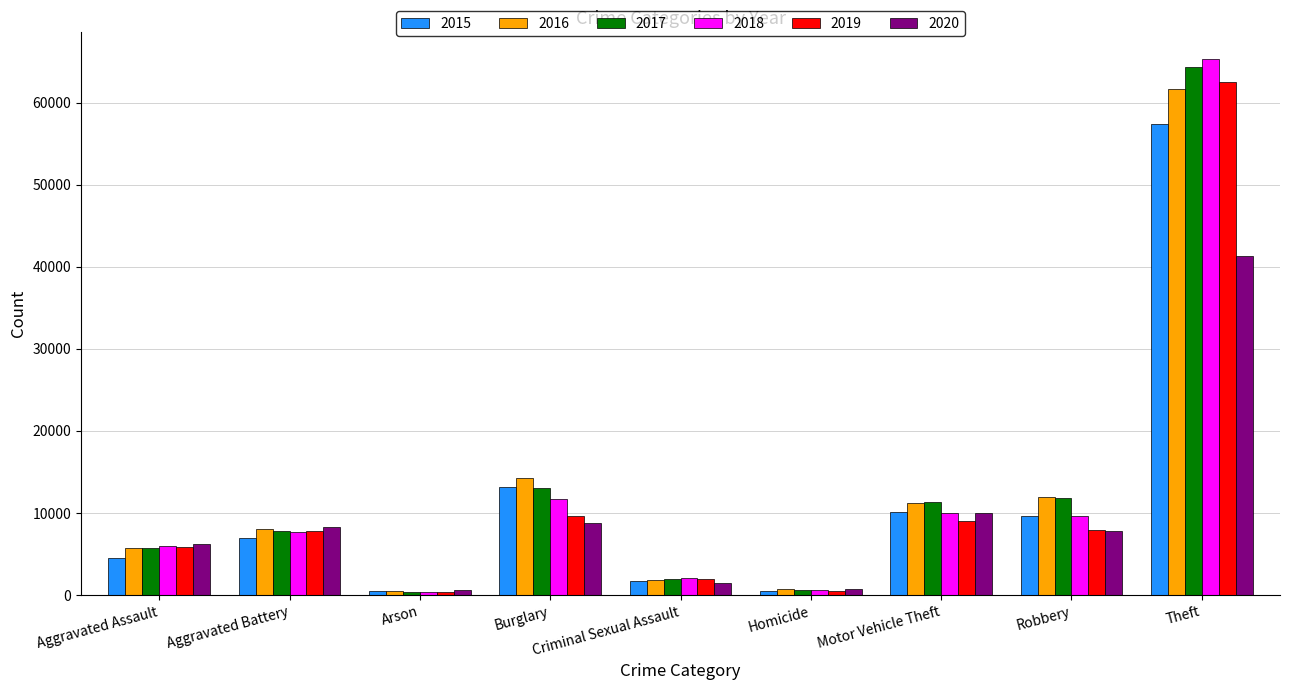

What are all the series names shown in the legend?

2015, 2016, 2017, 2018, 2019, 2020